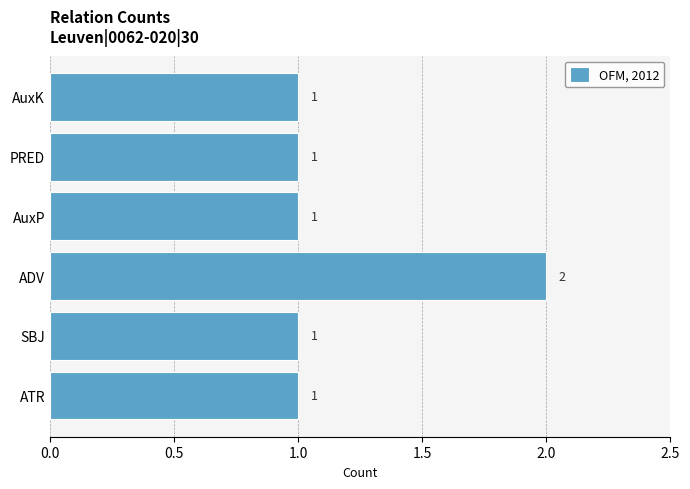

How many bars are there in total?

6